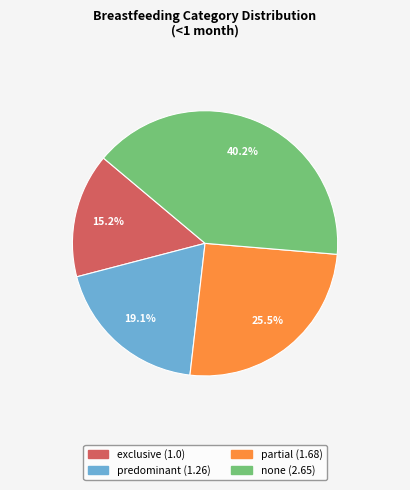

What is the smallest slice in the pie chart?

exclusive